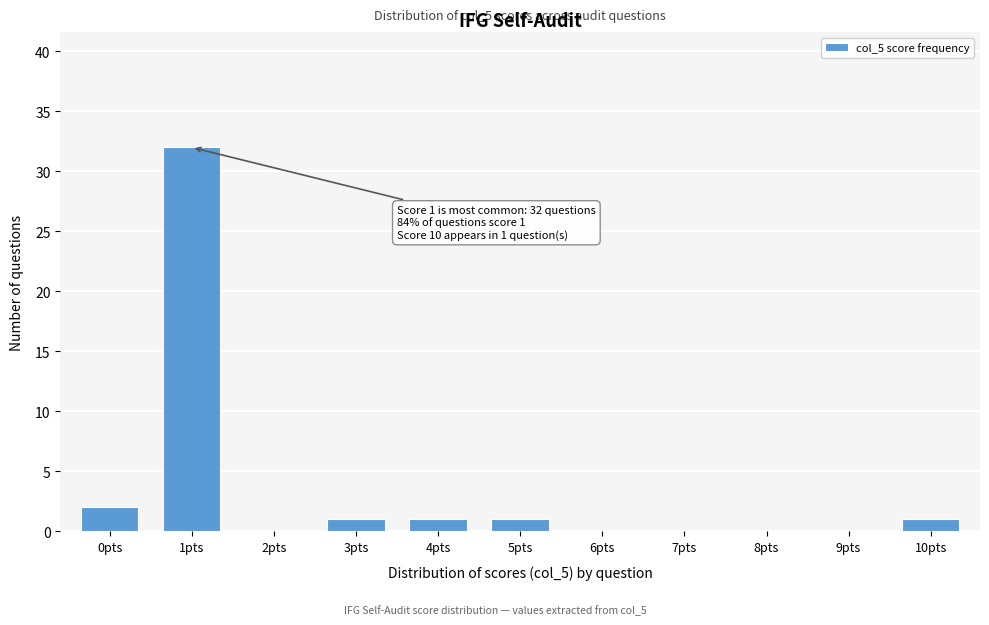

Reading left to right, extract all data points from this chart.

0pts=2	1pts=32	2pts=0	3pts=1	4pts=1	5pts=1	6pts=0	7pts=0	8pts=0	9pts=0	10pts=1